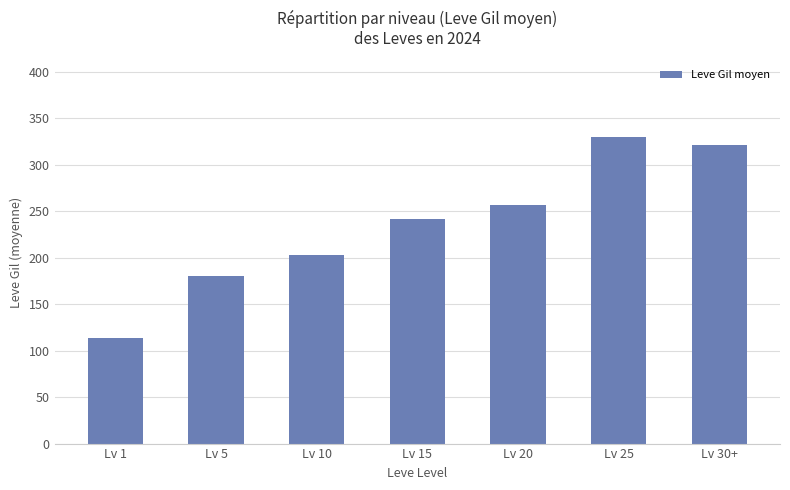

Which label corresponds to the smallest value in the chart?

Lv 1